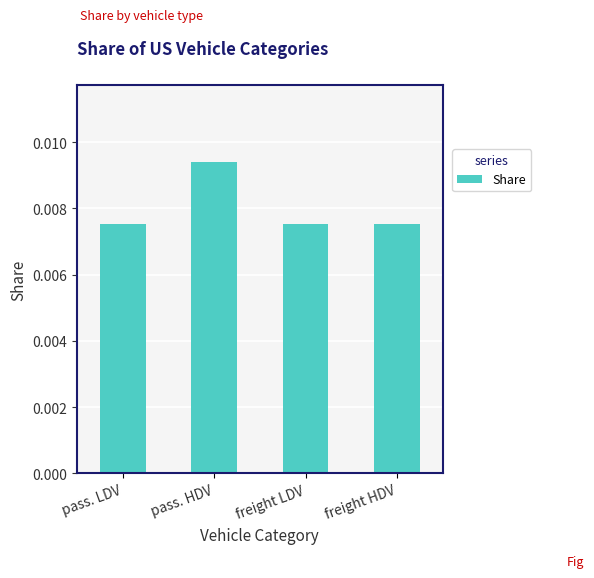

Count the values in the range 0 to 1.

4